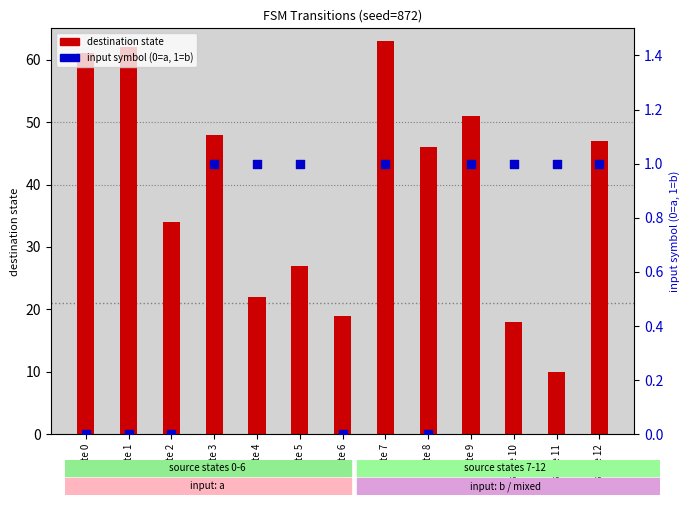

What are all the series names shown in the legend?

destination state, input symbol (0=a,1=b)